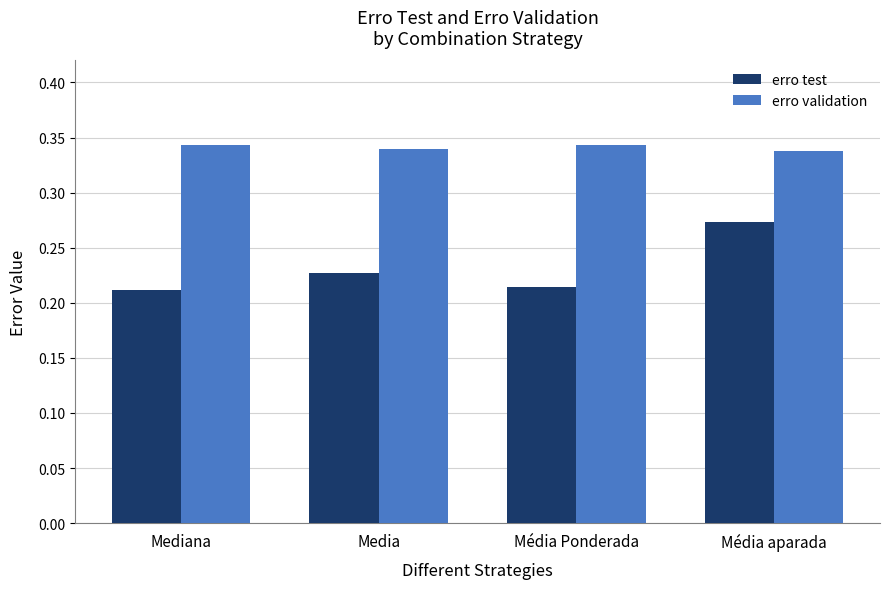

How many bars are there in total?

8